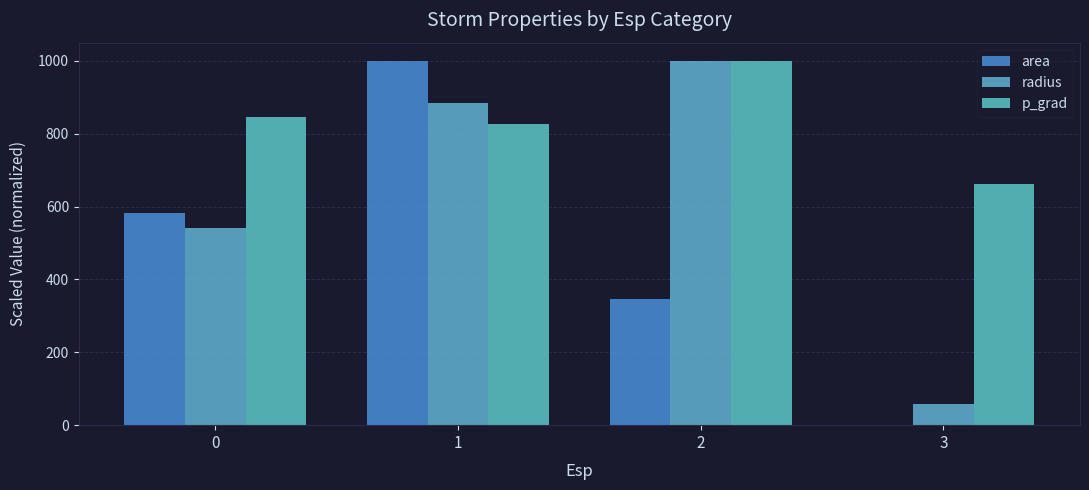

Is it true that radius equals 184.9 at 1?

False